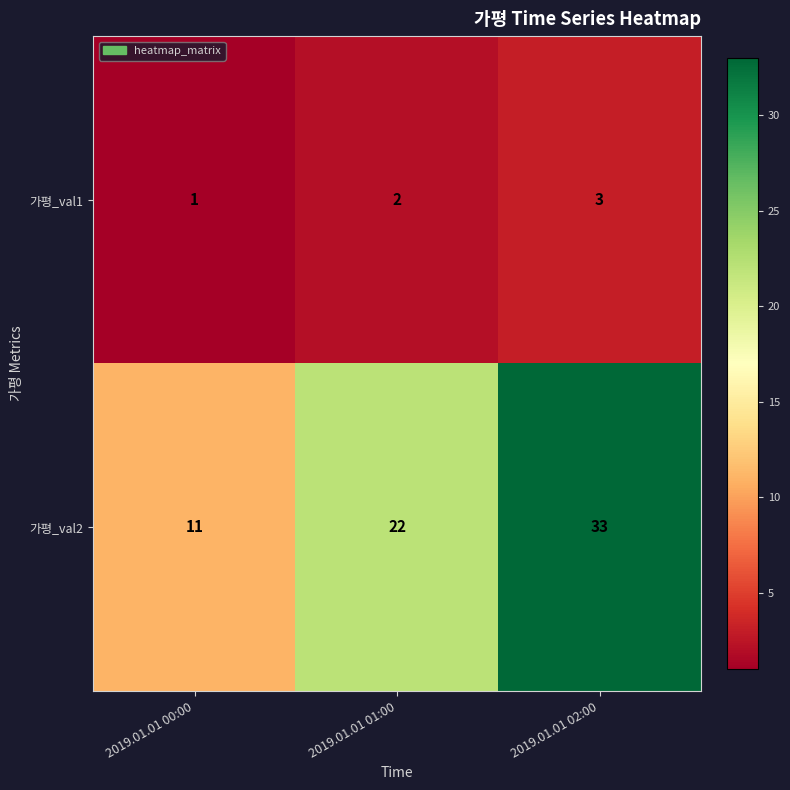

How many data points does each series have?

3